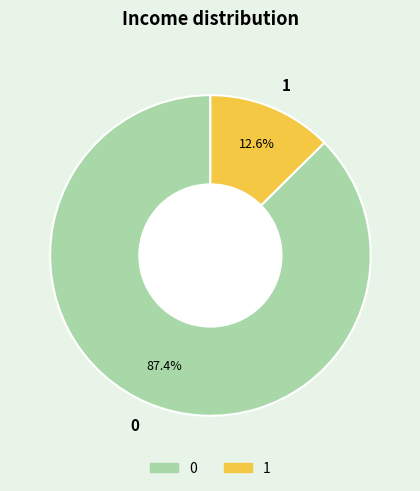

Which category has the smallest portion of the pie?

1